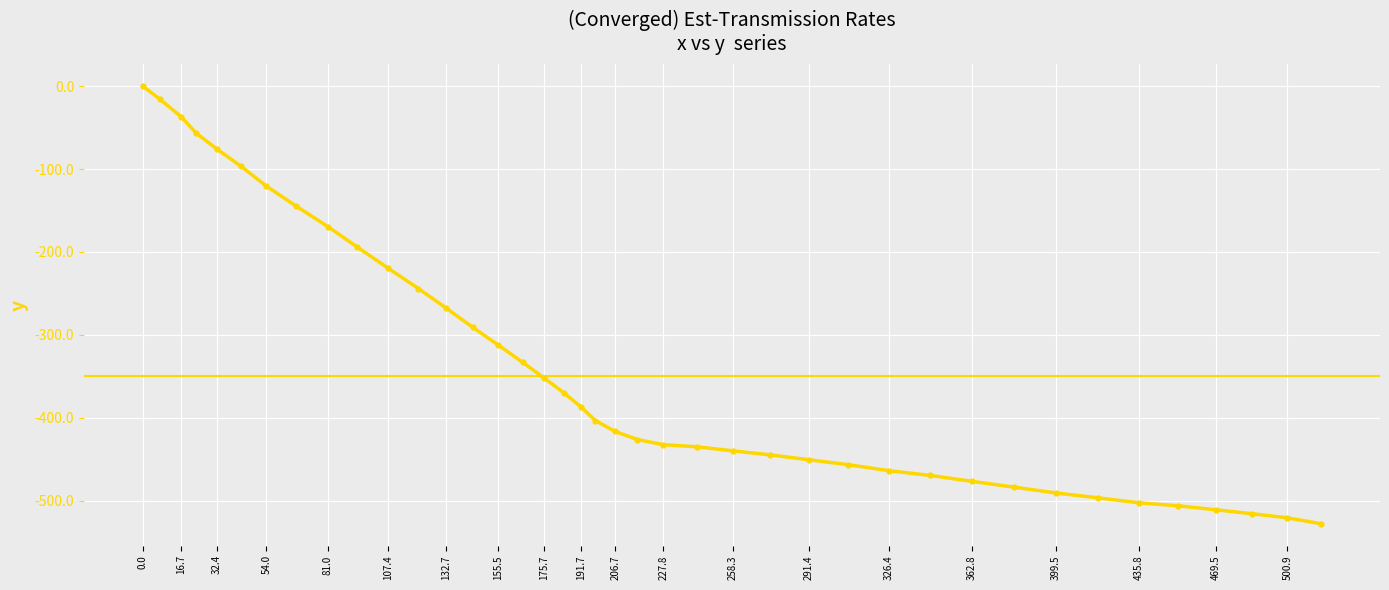

What is the smallest value displayed?

-527.7